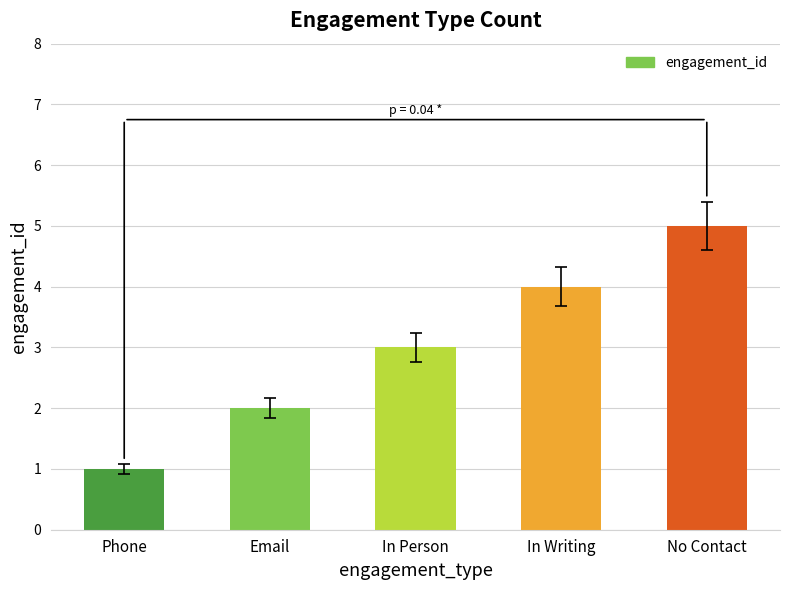

The value at Email is 3. True or false?

False